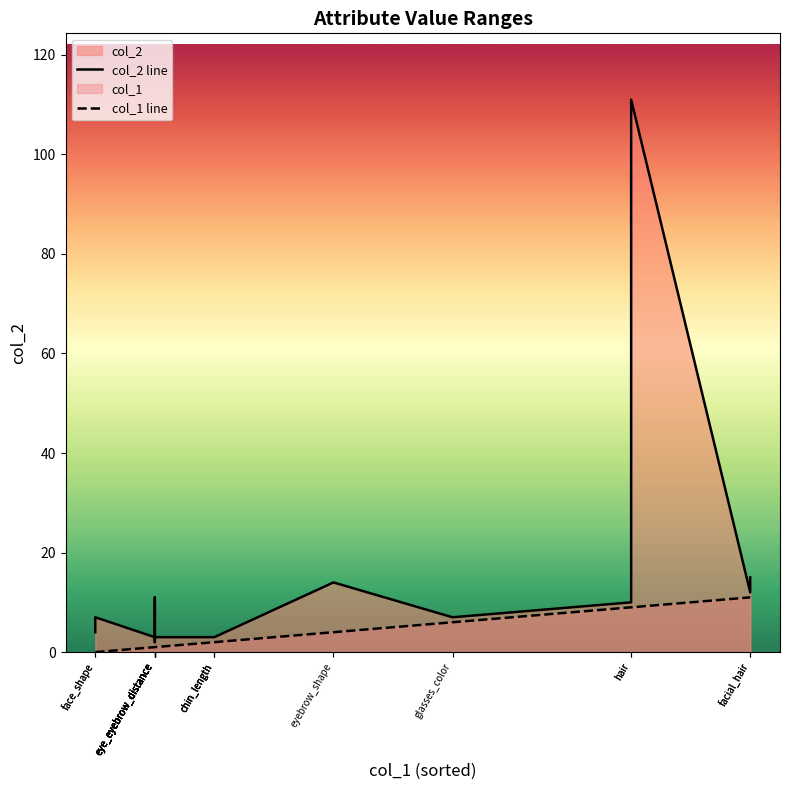

How many distinct data groups are displayed?

2